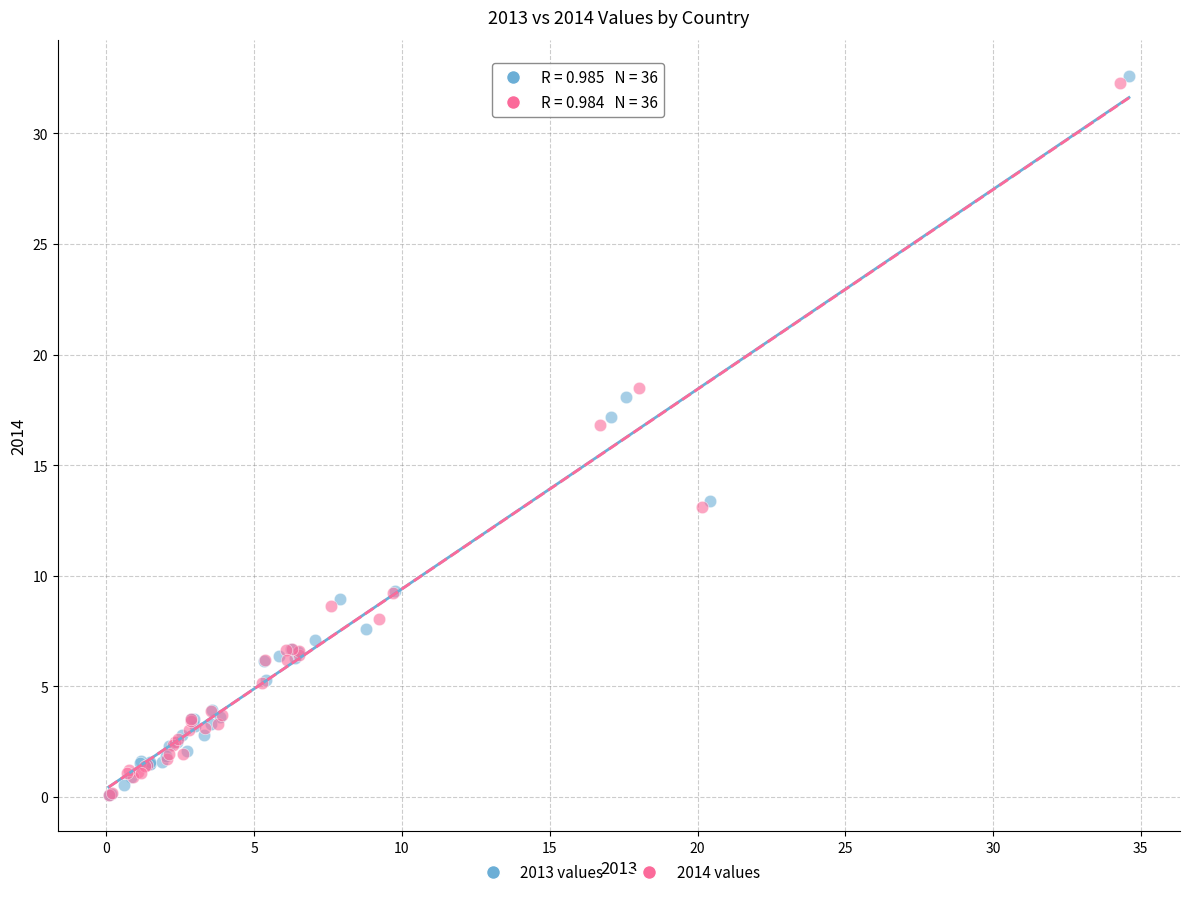

Which series has the widest spread of Y values?

2013 values